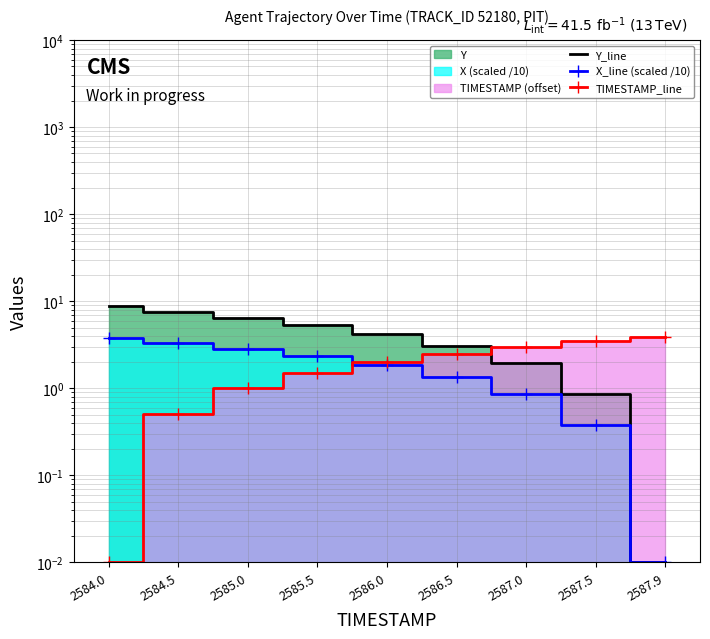

What value does the X_line (scaled /10) series have at 2584.0?

3.8